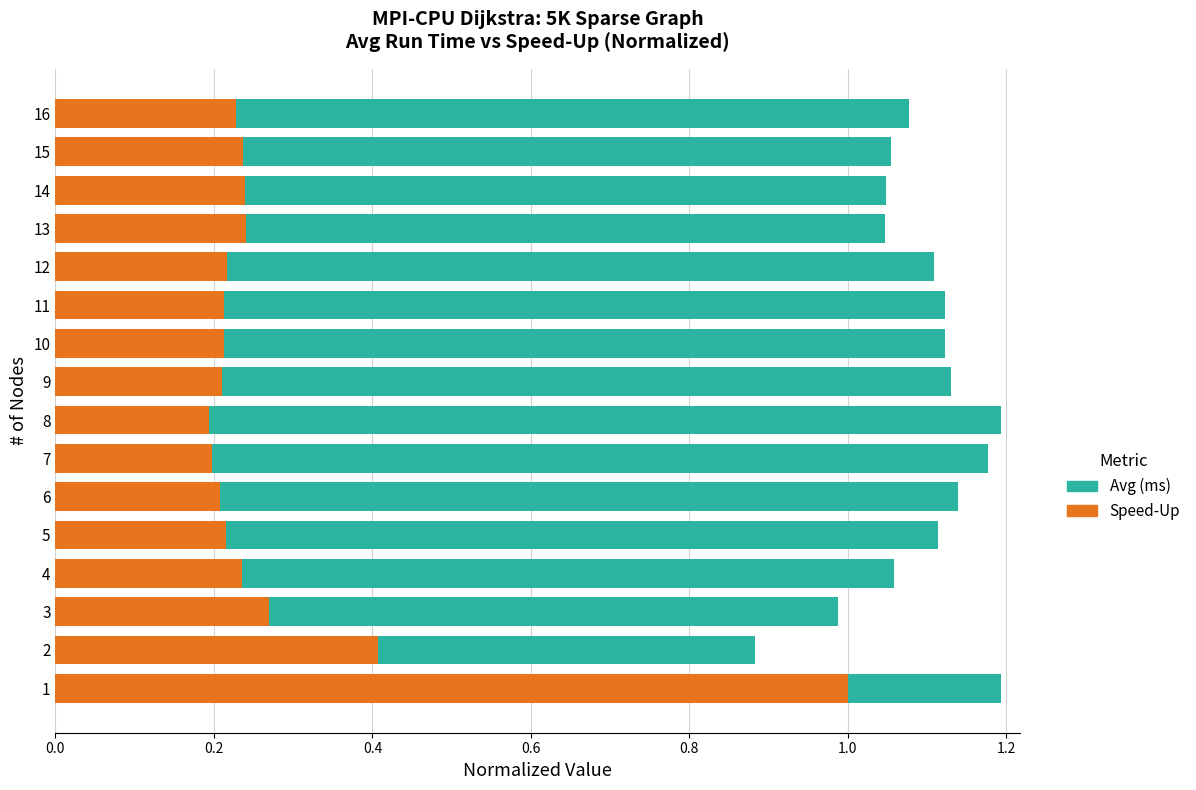

Is it true that Avg (ms) equals 0.1 at 9?

False